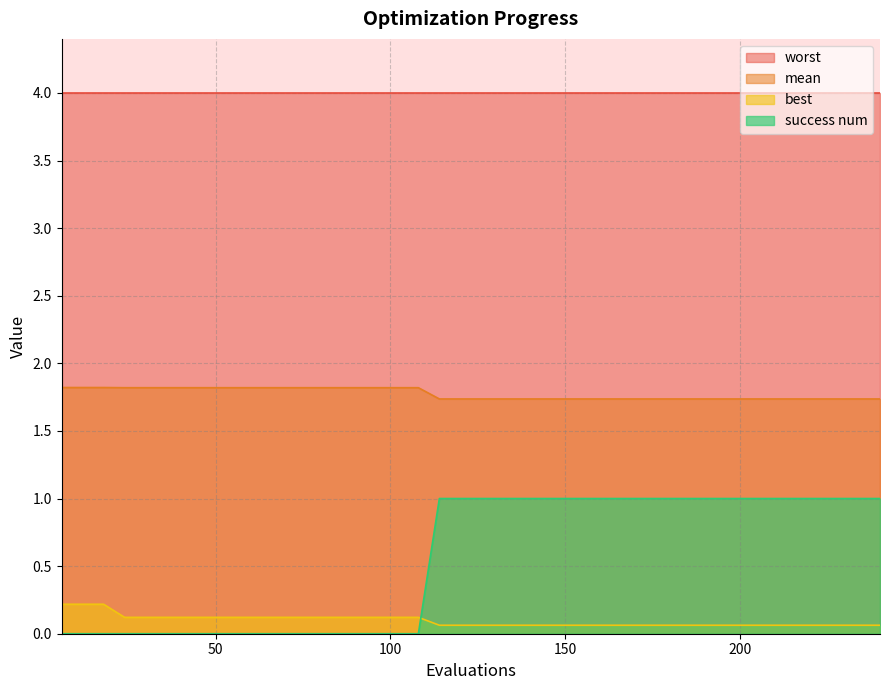

List the series in order of their peak value, lowest first.

best, success num, mean, worst